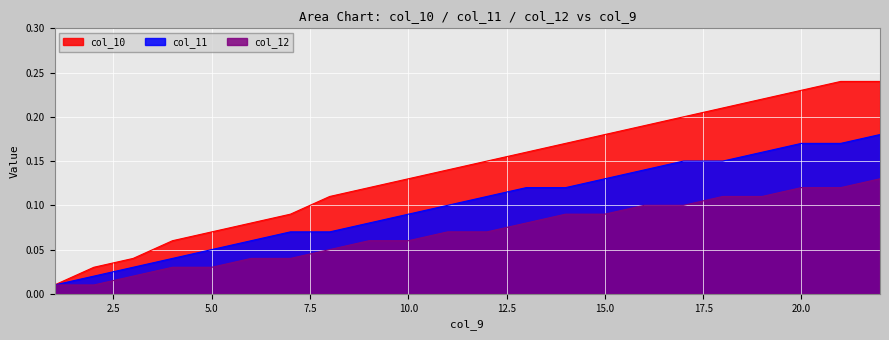

What is the difference between the maximum and minimum values in the col_12 series?

0.1